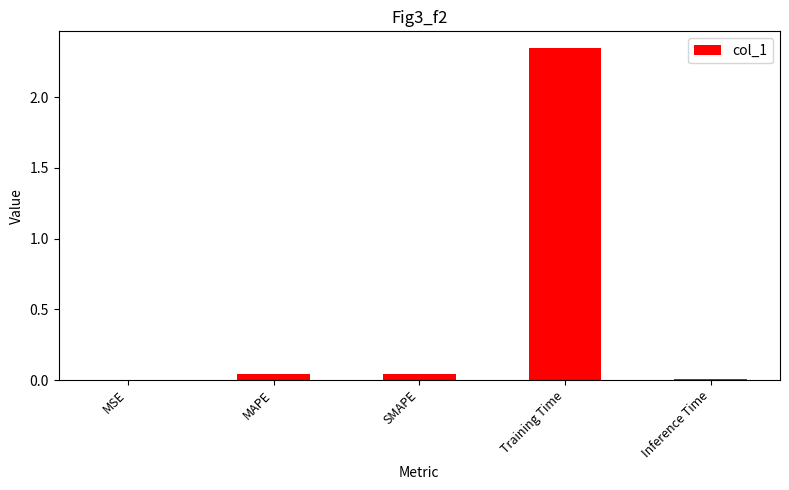

Which has a higher value, Training Time or MAPE?

Training Time